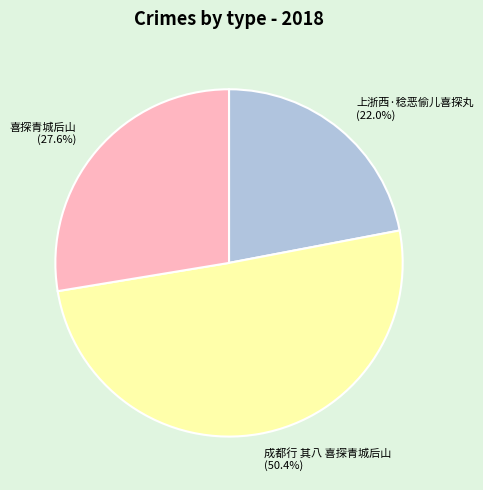

To the nearest percent, what is the difference between the 成都行 其八 喜探青城后山 and 喜探青城后山 slice percentages?

23%